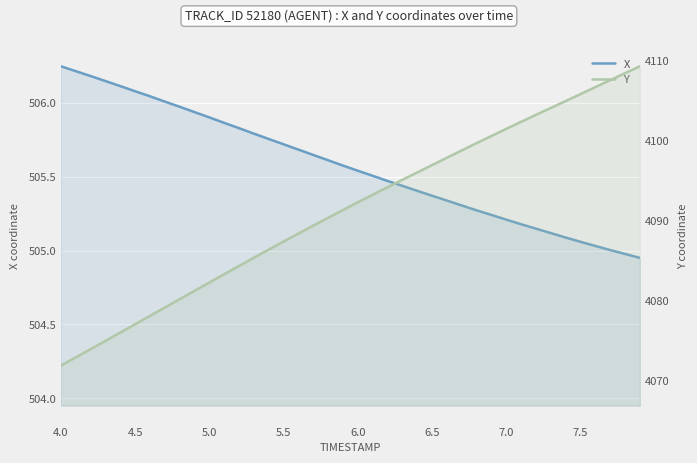

Which series has the widest spread of values?

Y